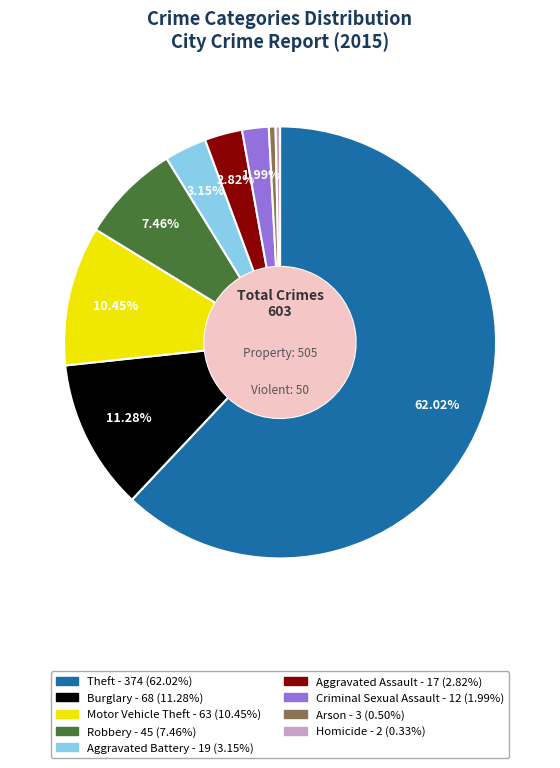

Between Burglary and Arson, which is larger?

Burglary